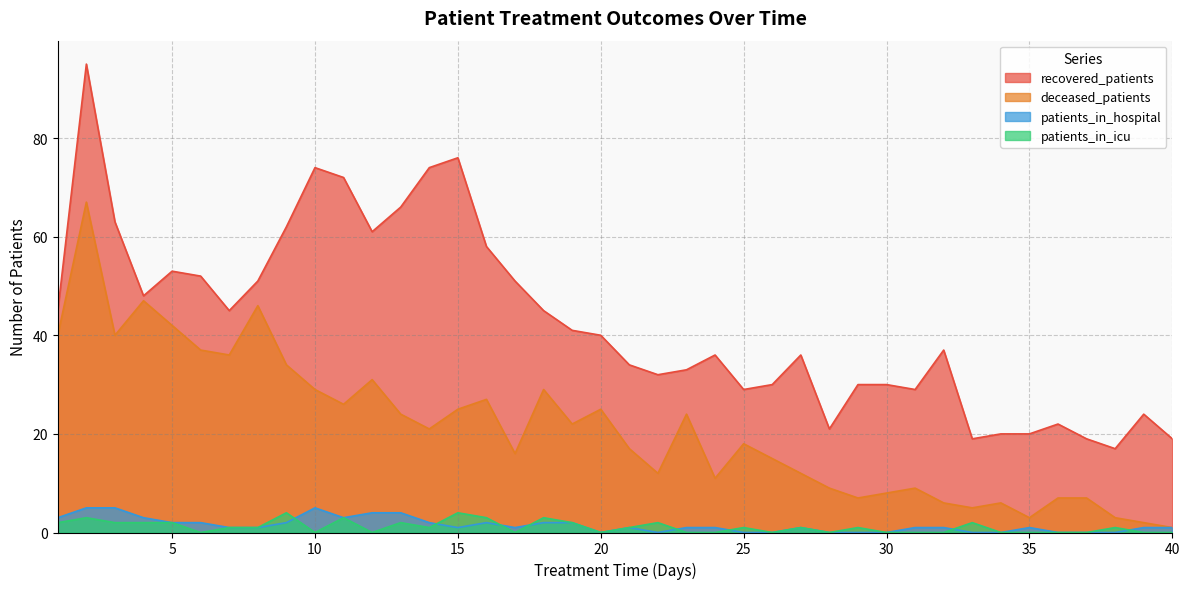

What is the maximum value for patients_in_hospital?

5